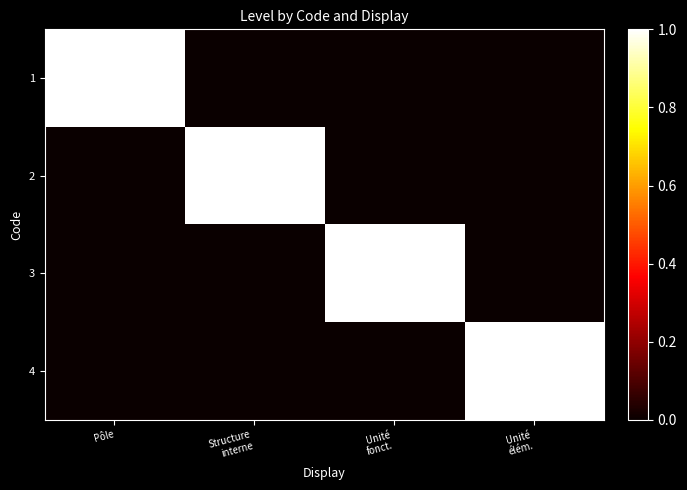

At how many categories does at least one series exceed 0?

4